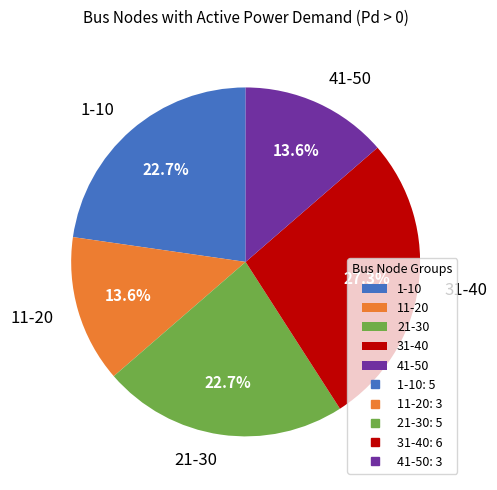

Is there any slice that represents more than half of the pie?

No